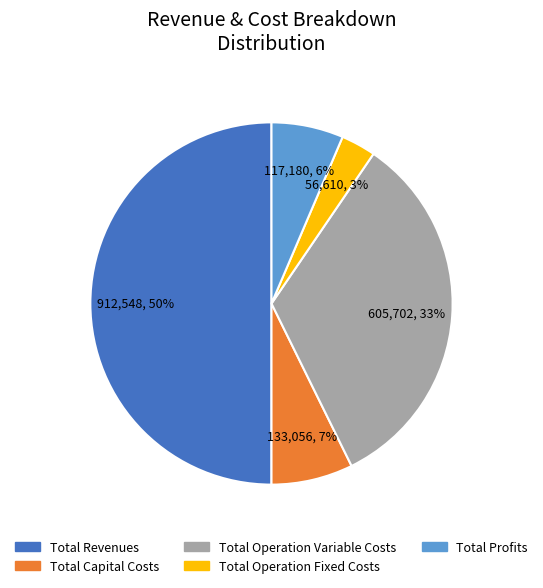

Is the sum of Total Revenues and Total Operation Fixed Costs greater than half?

Yes